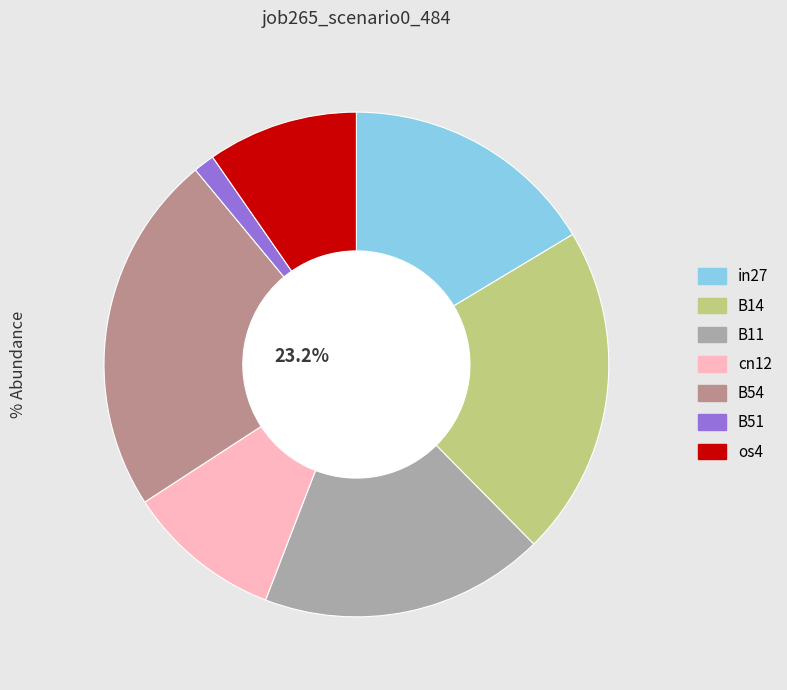

Is there a majority slice in this chart?

No